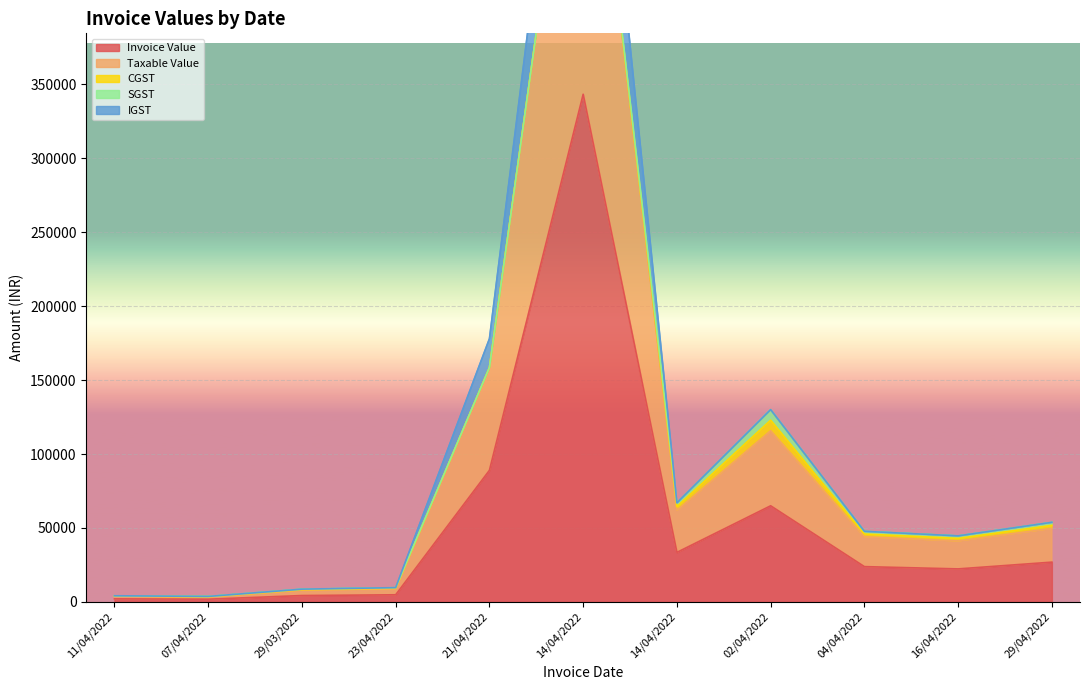

Between 23/04/2022 and 21/04/2022, which is larger?

21/04/2022